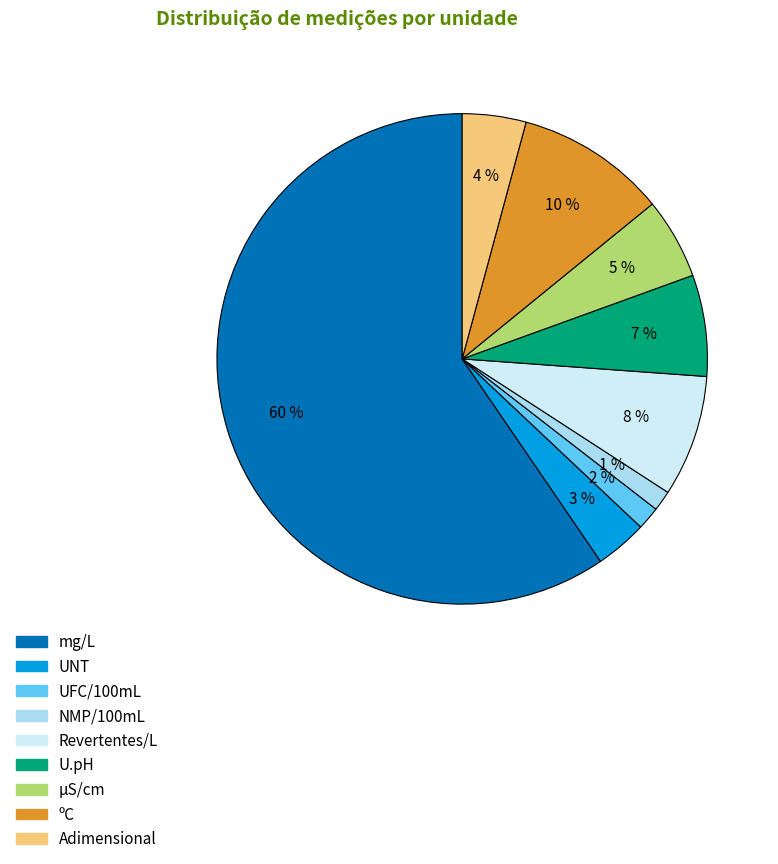

To the nearest percent, what percentage of the pie is Revertentes/L?

8%